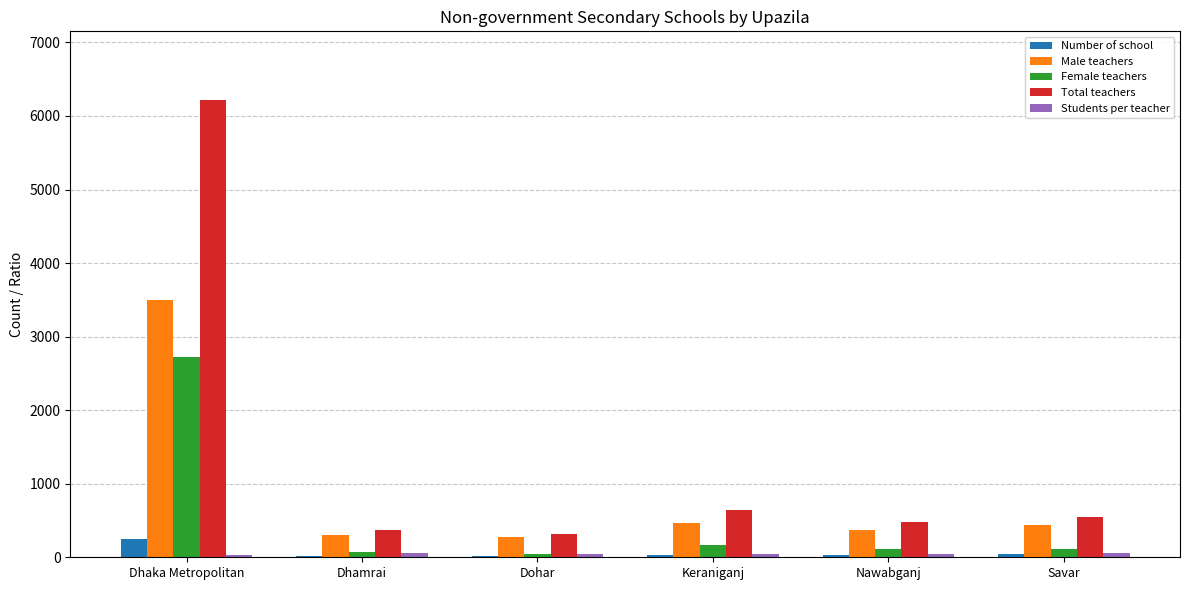

Which series changed the most between Dhaka Metropolitan and Nawabganj?

Total teachers